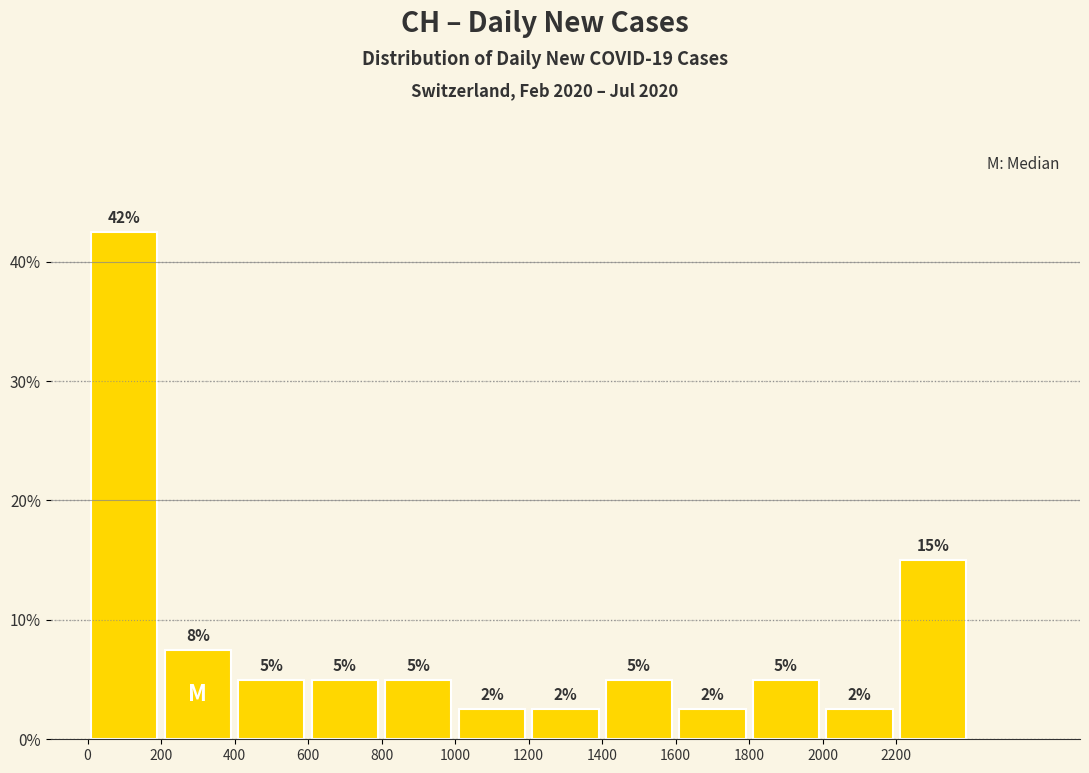

Which range on the x-axis has the tallest bar?

0 to 200